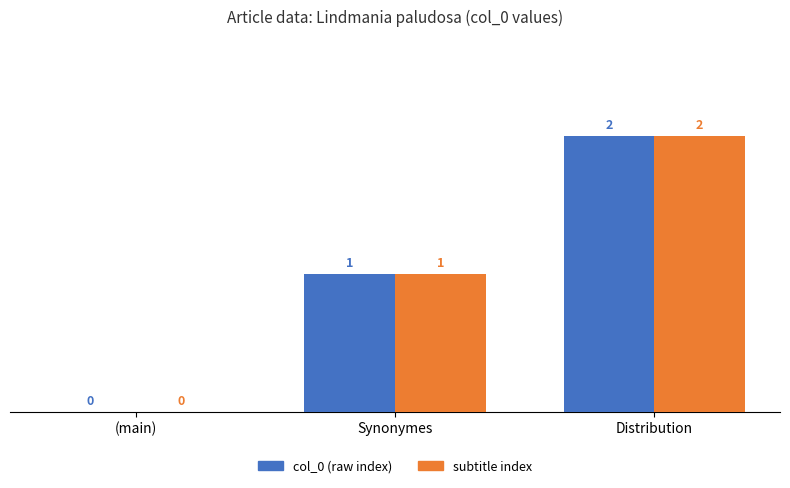

The value of subtitle index at (main) is 0. True or false?

True